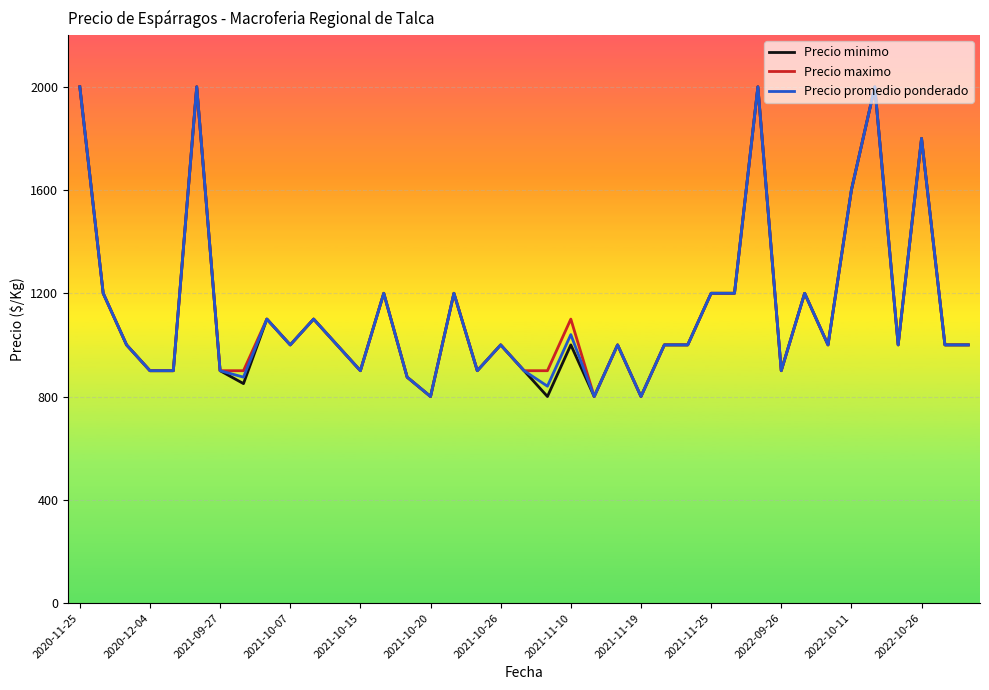

What is the minimum value for Precio maximo?

800